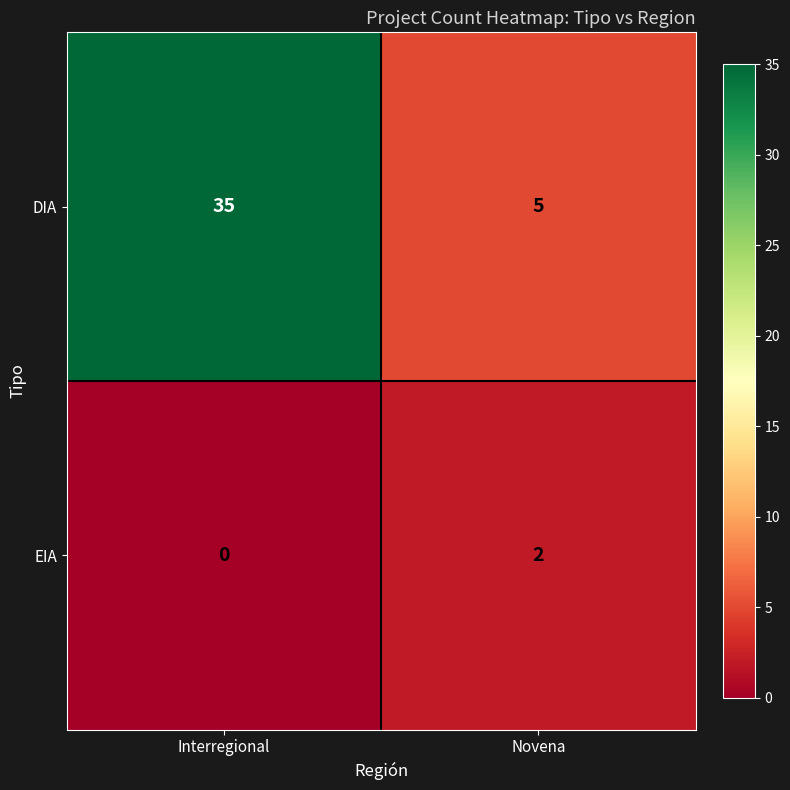

The value of DIA at Novena is 5. True or false?

True